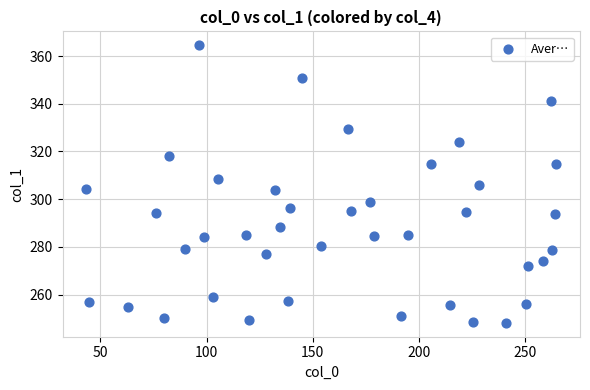

What is the range of Y values (max minus min)?

116.3